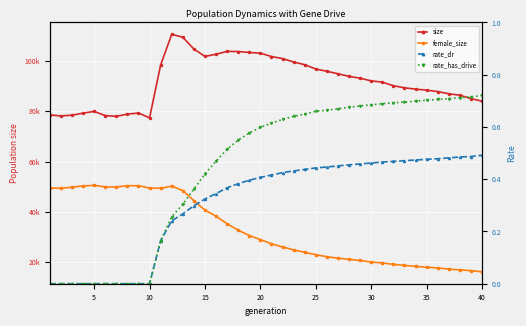

How many interior local valleys does the female_size series have?

3